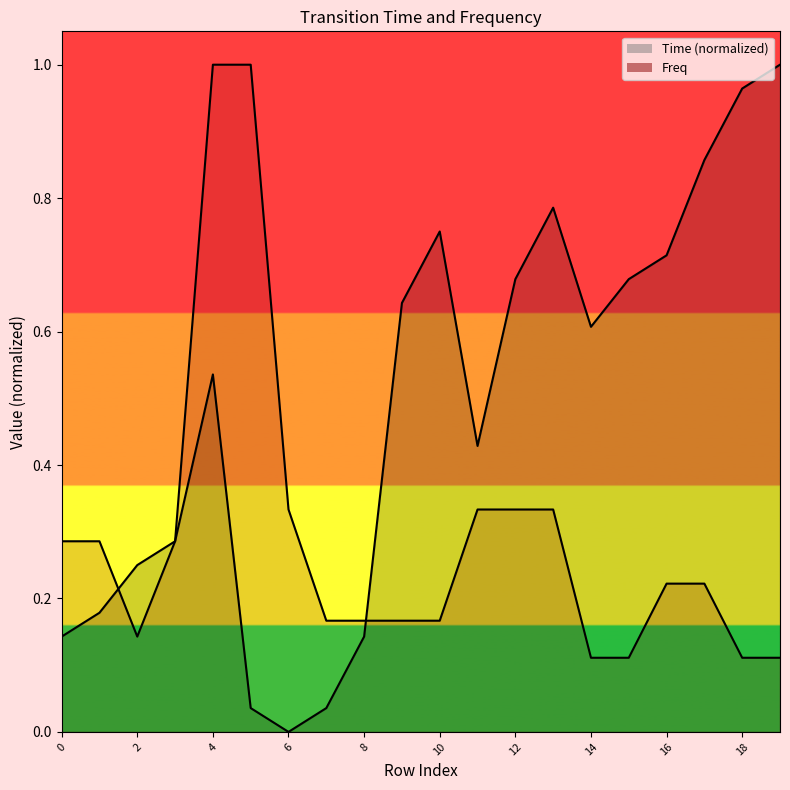

Is the value of Freq at 4 greater than the value of Time at 1?

Yes